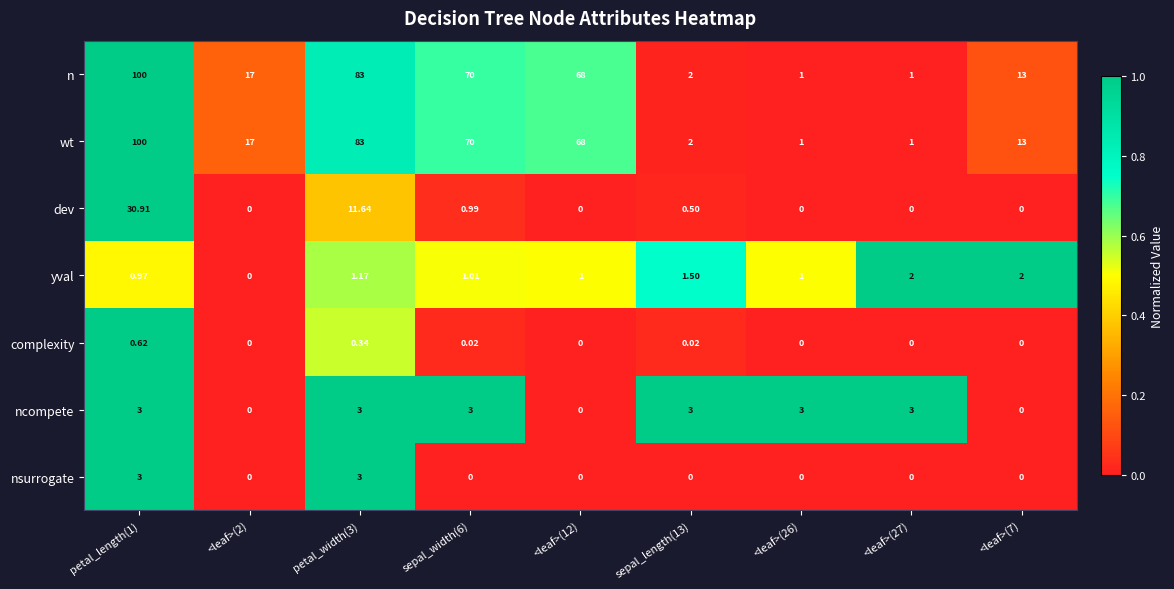

At which category does the chart reach its peak across all series?

petal_length(1)